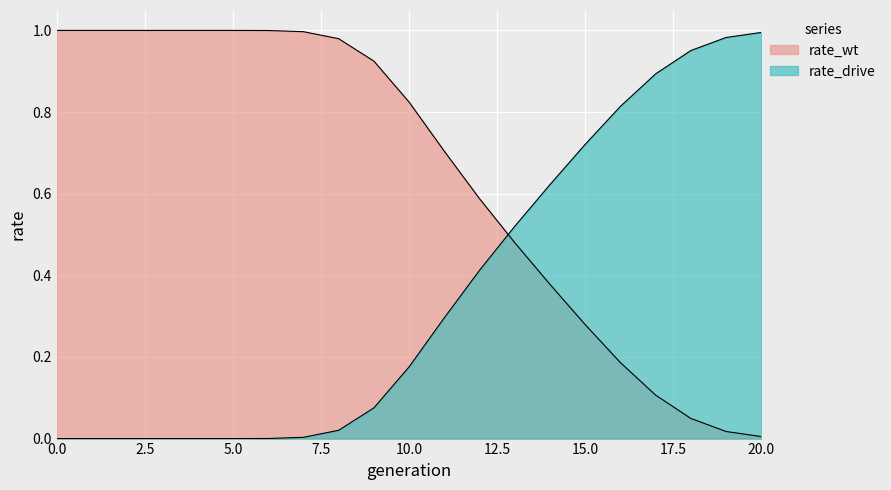

How many times do rate_drive and rate_wt cross each other?

1